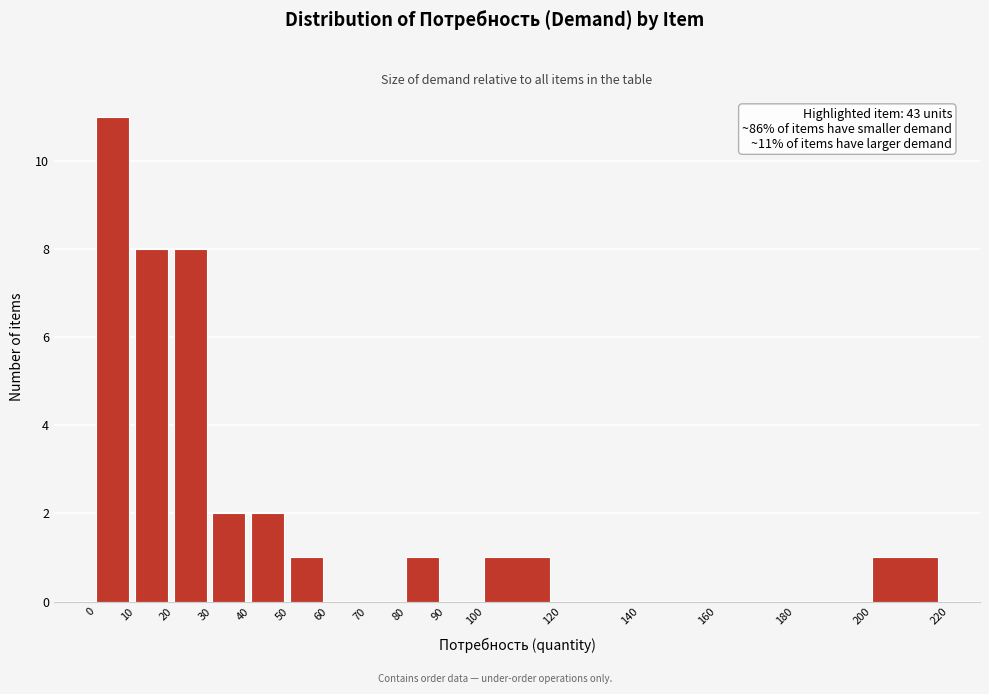

Which range on the x-axis has the tallest bar?

0 to 10